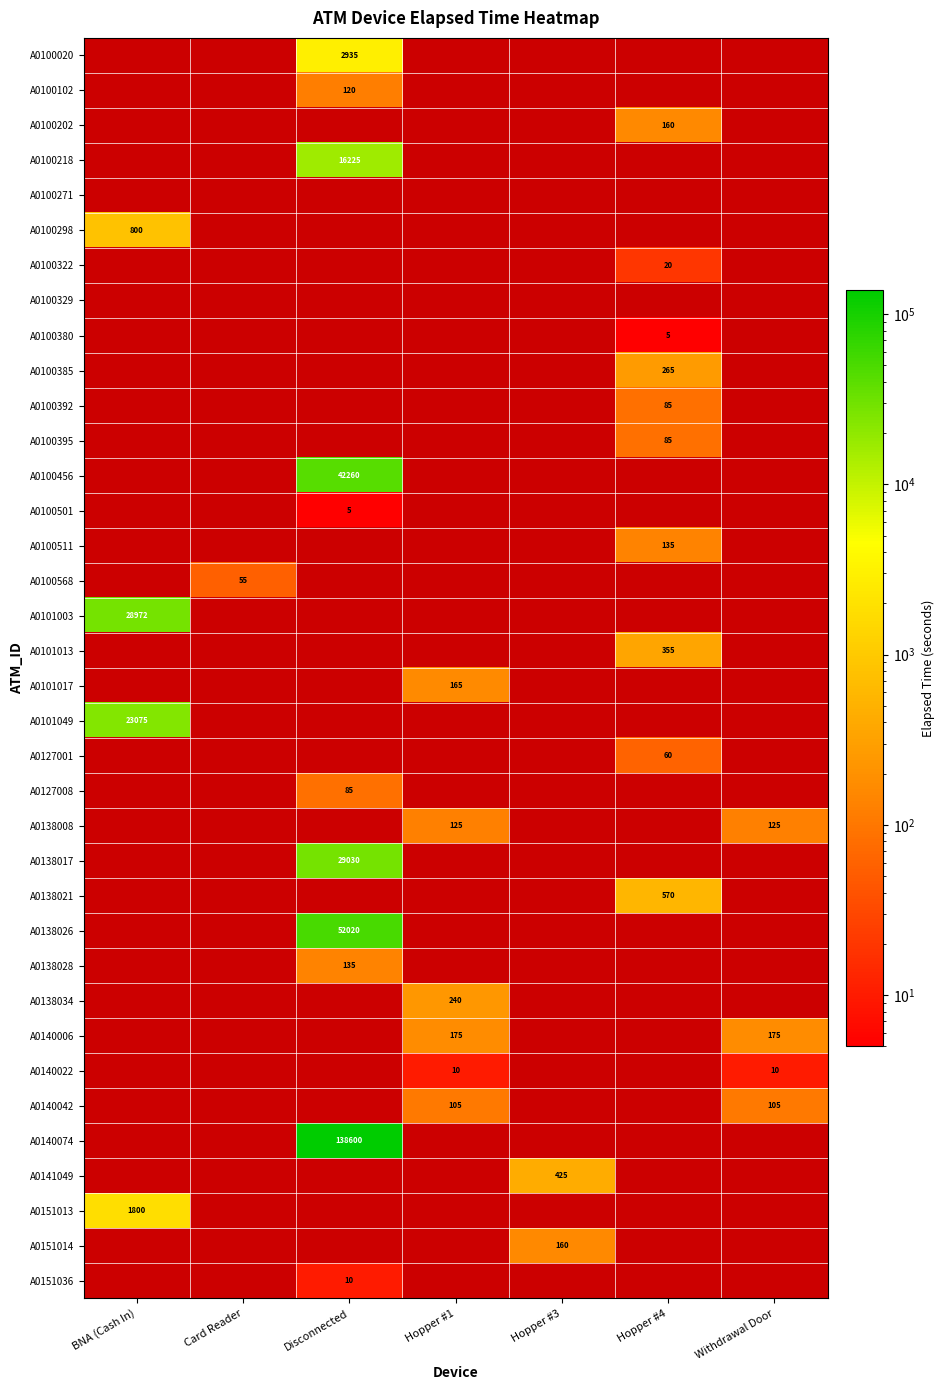

True or false: A0100392 has a value of 128 at Hopper #4.

False